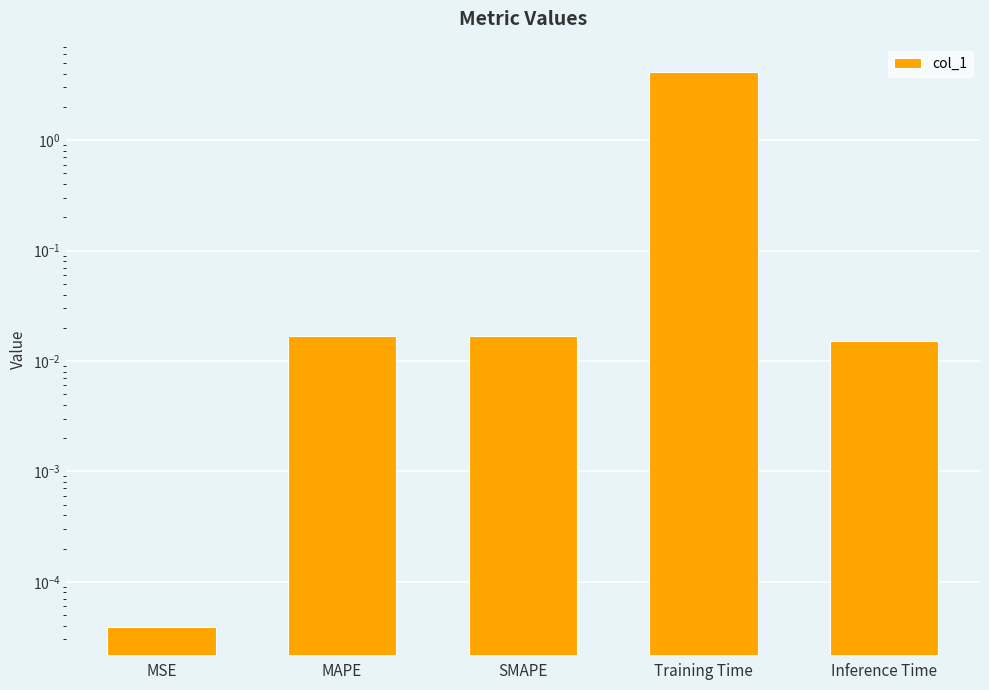

Reading right to left, what are all the values shown in this chart?

Inference Time=0.0	Training Time=4.1	SMAPE=0.0	MAPE=0.0	MSE=0.0